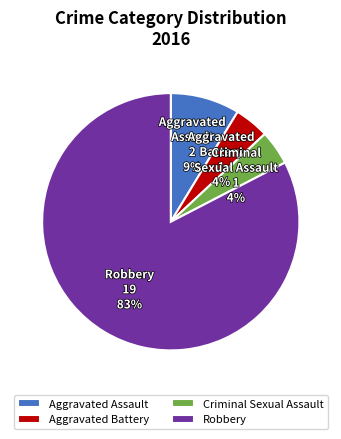

How many slices are in this pie chart?

4